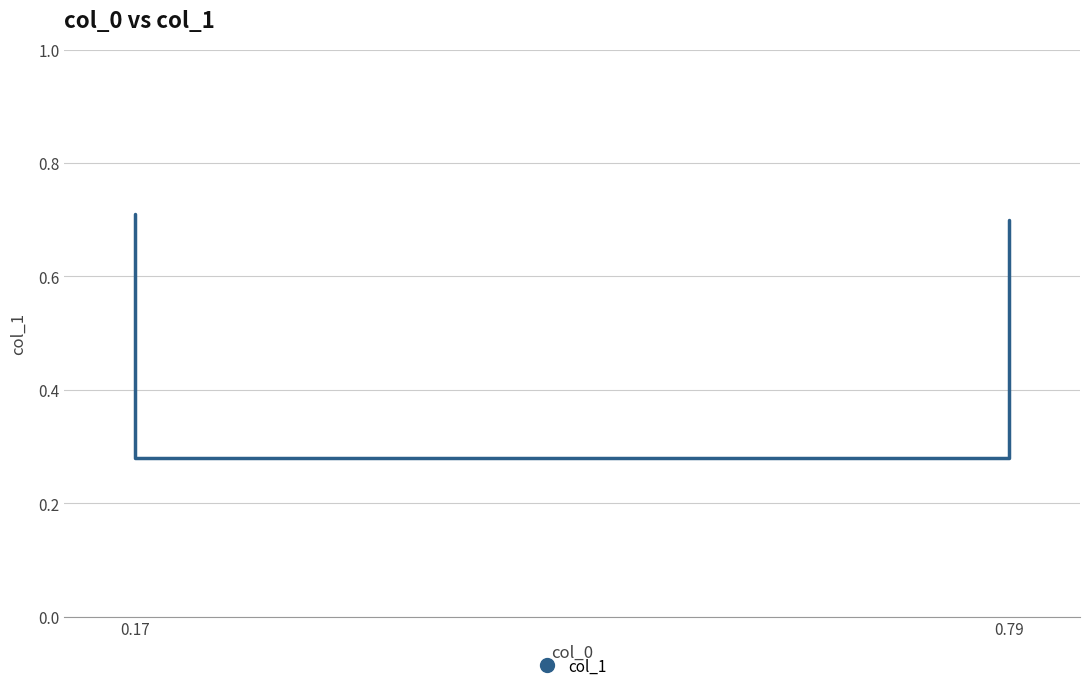

At which label is the value closest to 0?

0.17